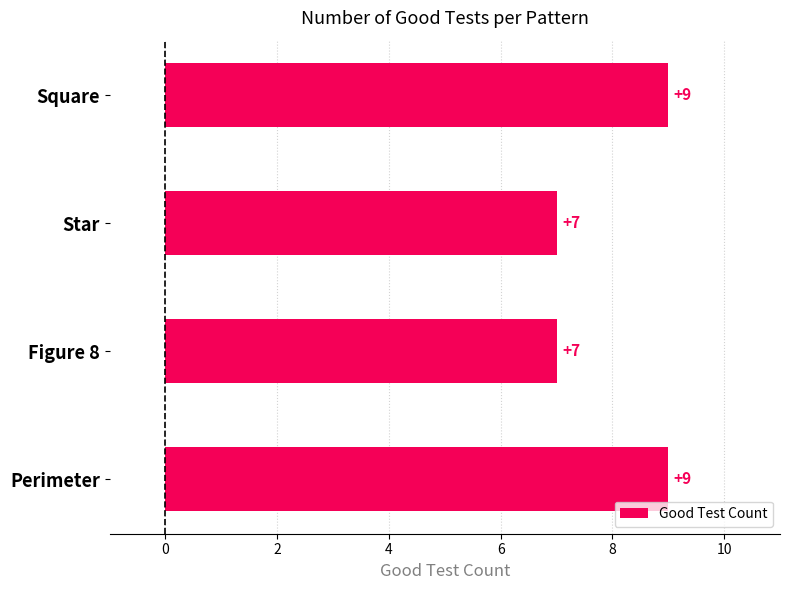

What is the value of the 1st bar from the top?

9